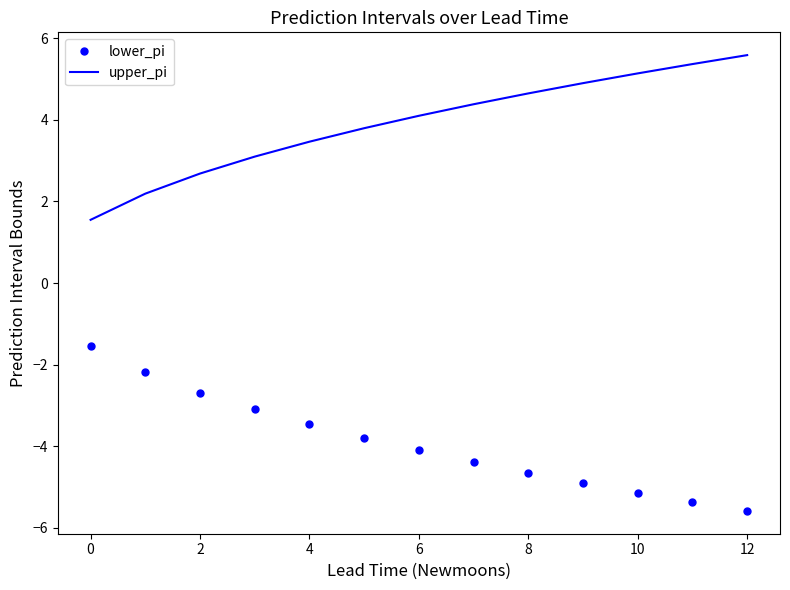

What is the difference between the maximum and minimum values in the lower_pi series?

4.0